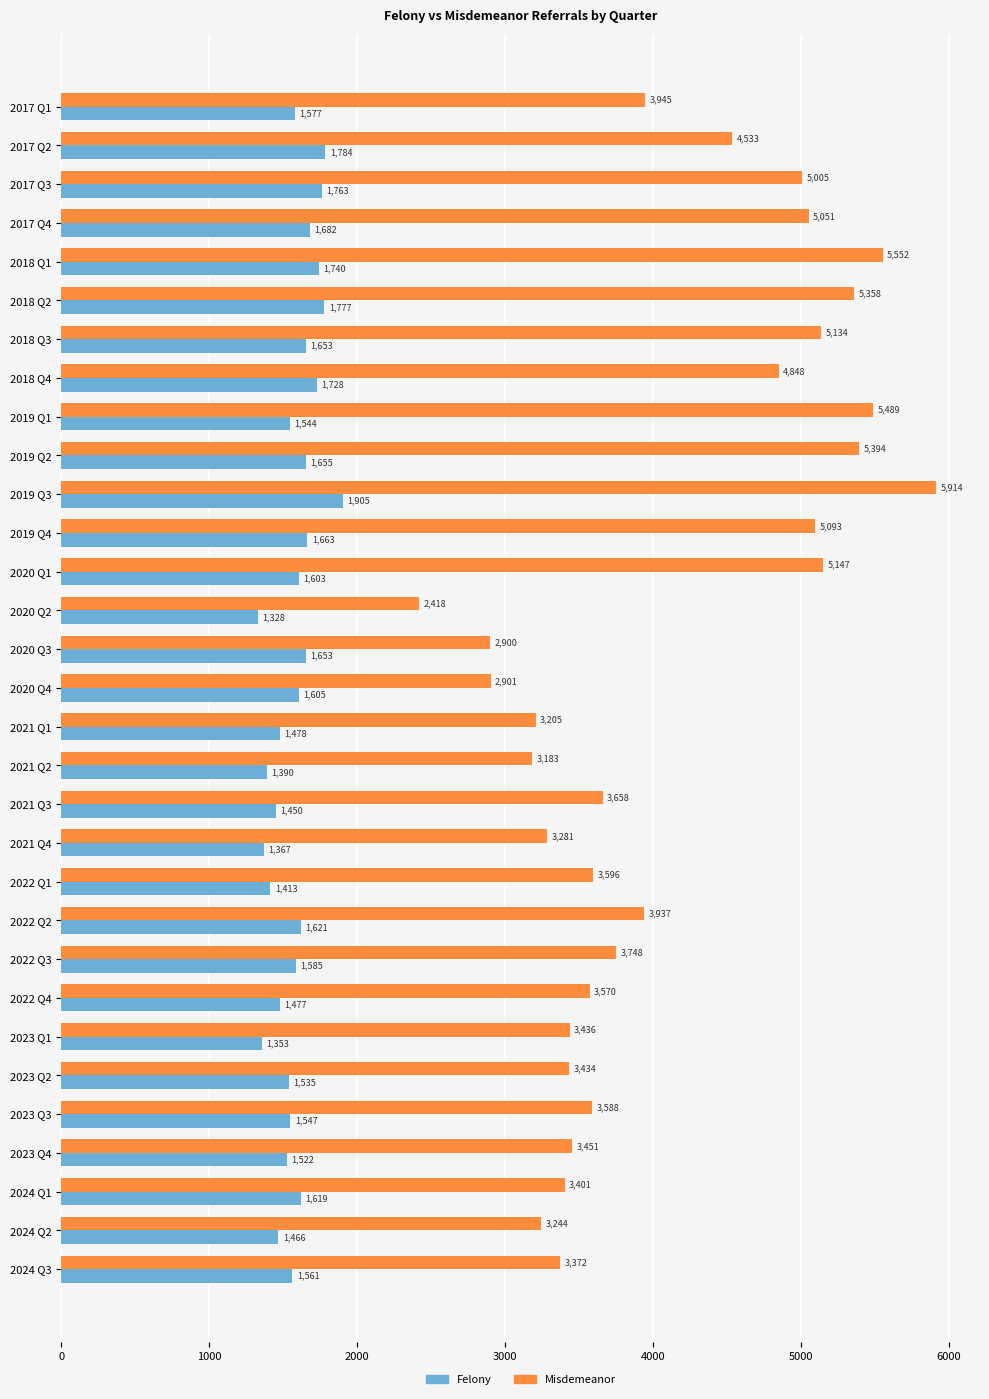

Which series has the largest range (max minus min)?

Misdemeanor